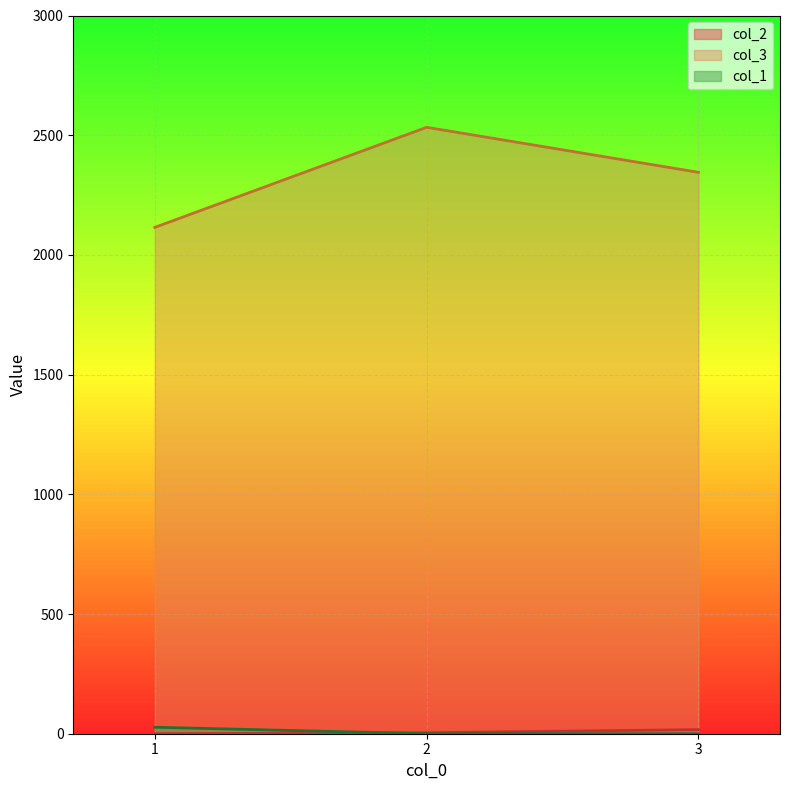

Which category has the highest value in the col_3 series?

2